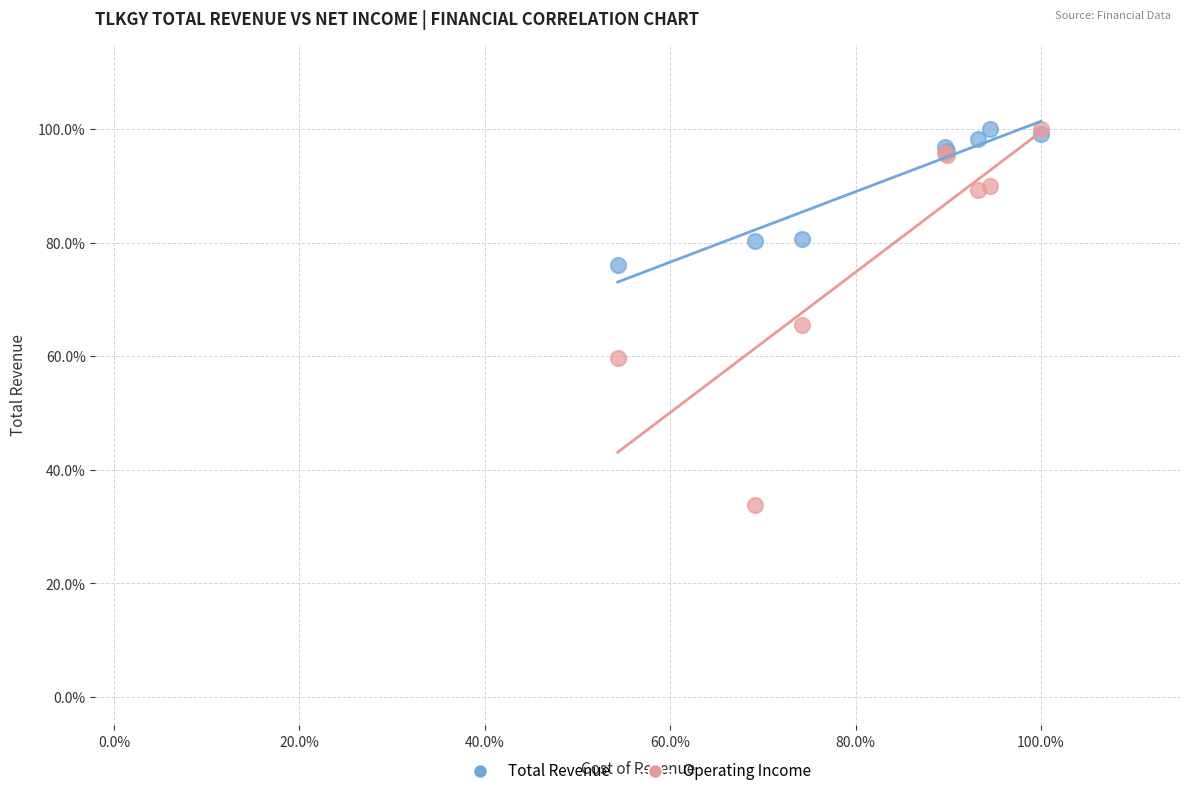

What are all the series names shown in the legend?

Total Revenue, Operating Income